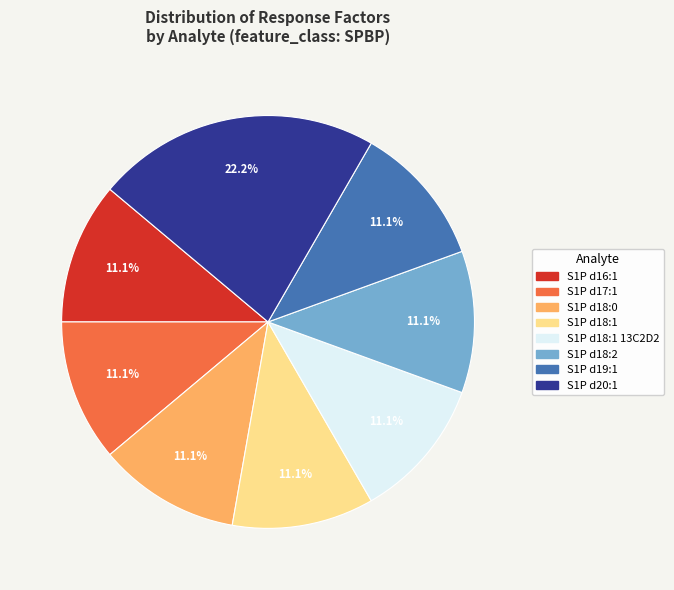

Is there a majority slice in this chart?

No